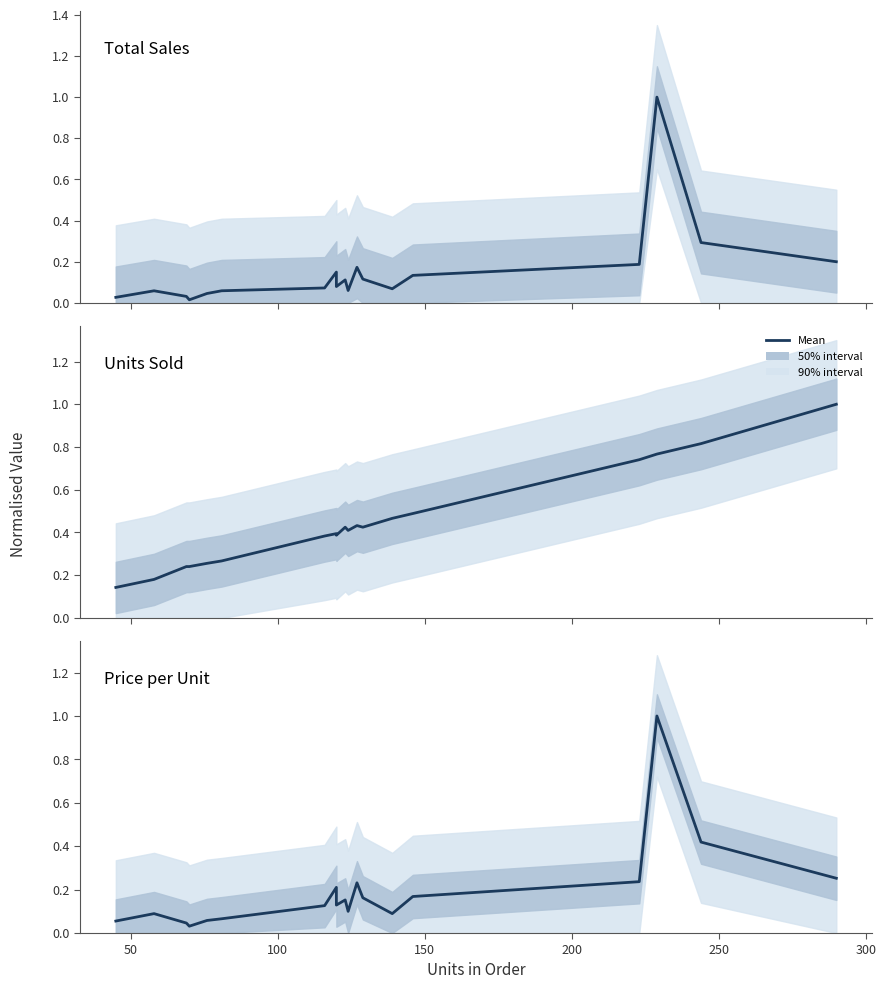

How many series are shown in this chart?

3